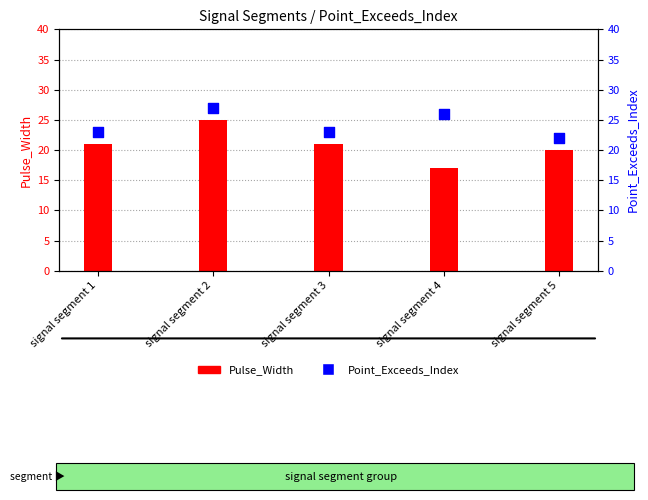

Which series contains the lowest Y value?

Pulse_Width